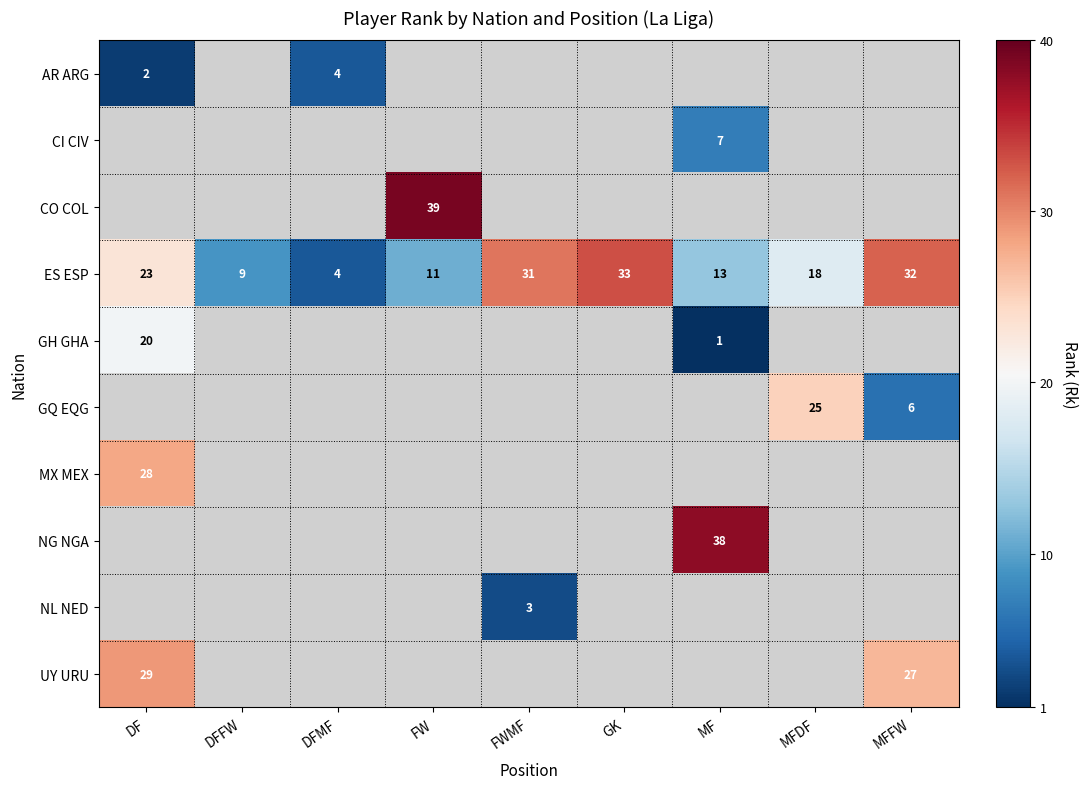

The AR ARG series shows 2 at DF. True or false?

True